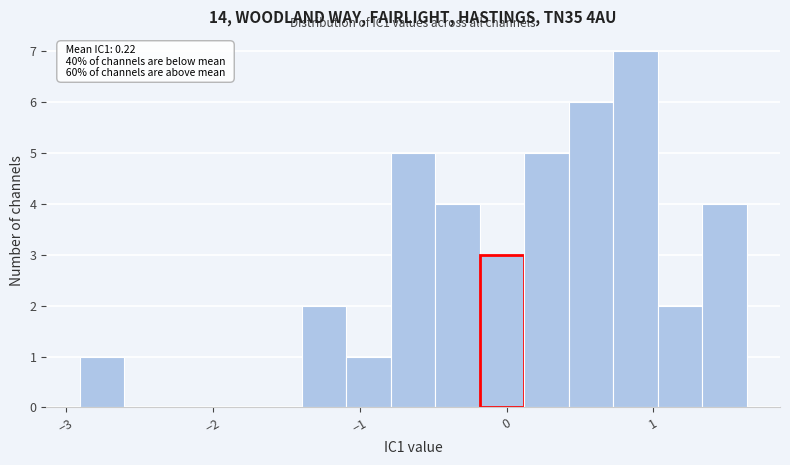

Read against the x-axis, roughly where is the centre of the tallest bar?

0.9